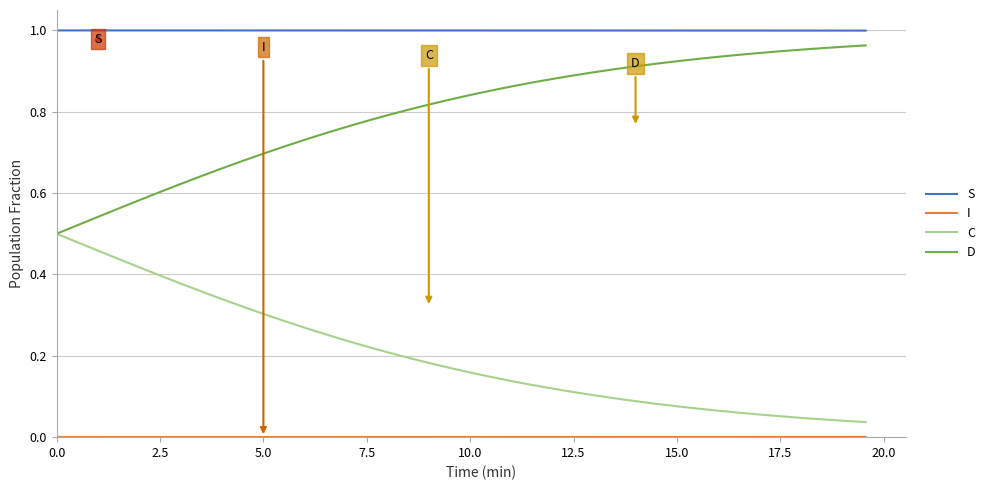

Which series has the largest total across all categories?

S